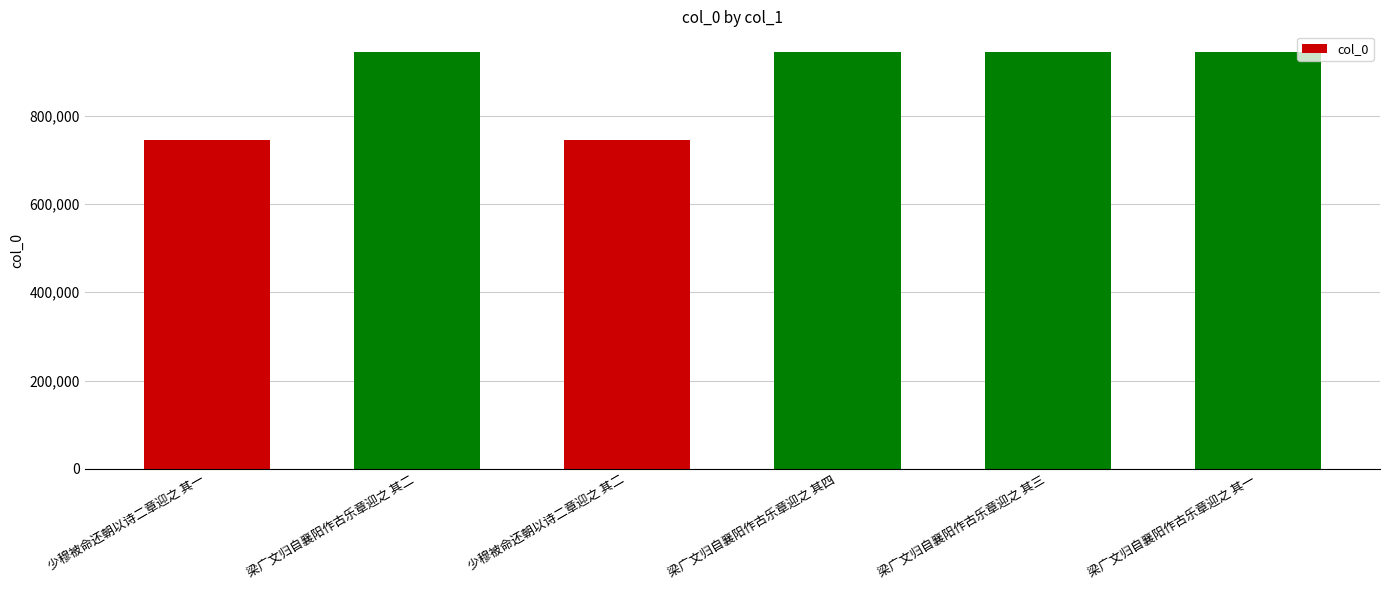

What is the smallest value displayed?

744856